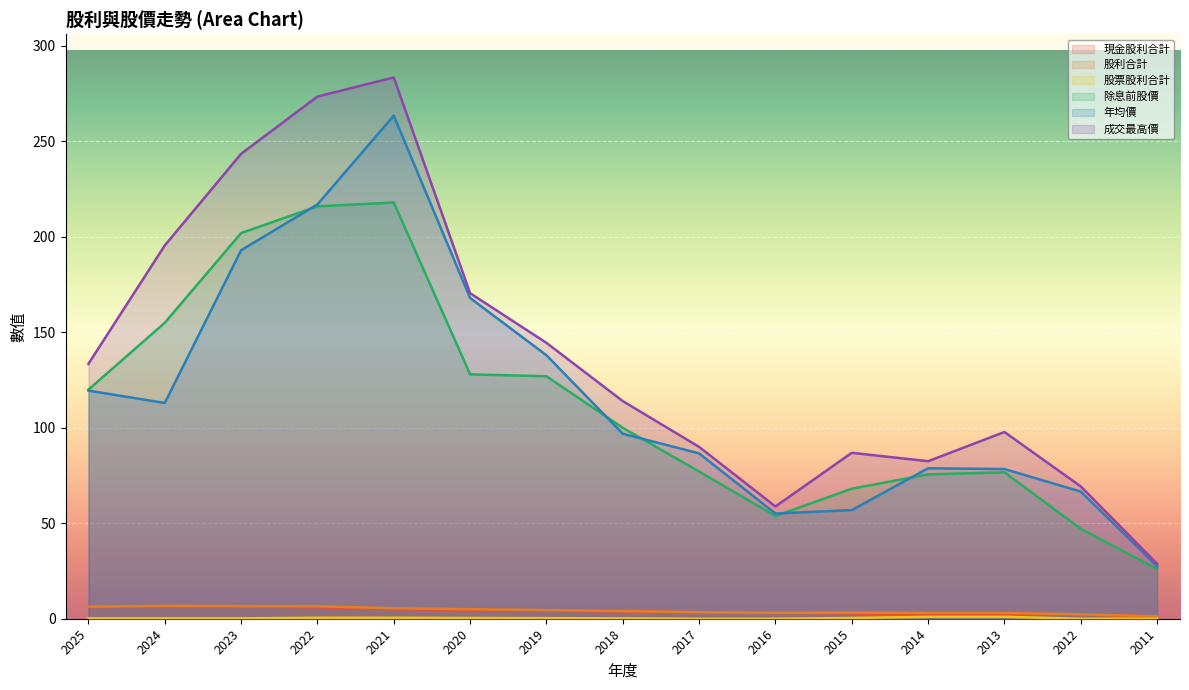

Which series has the widest spread of values?

成交最高價